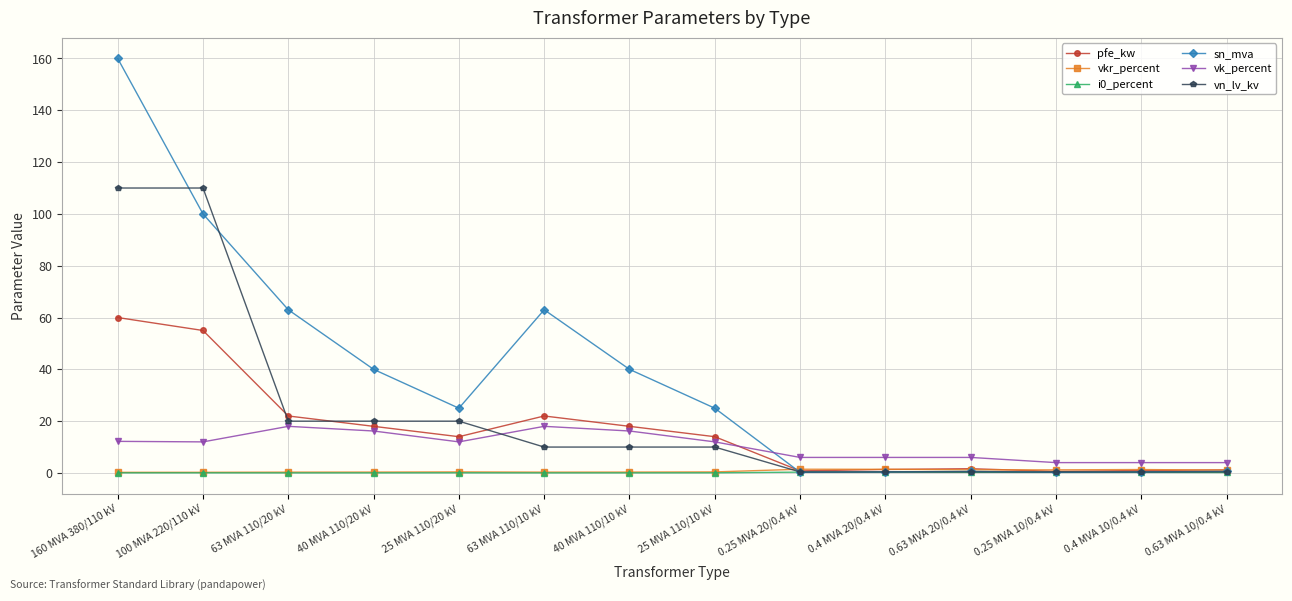

What is the total value across all series at 63 MVA 110/20 kV?

123.4